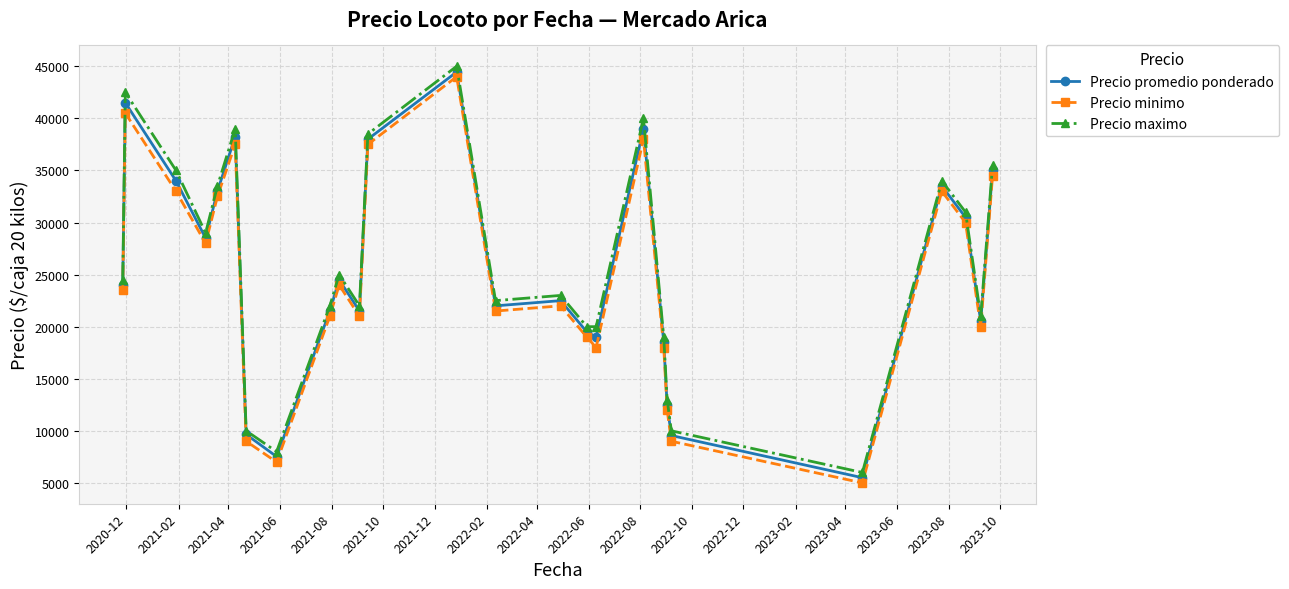

Does the chart display data point markers on the line(s)?

Yes